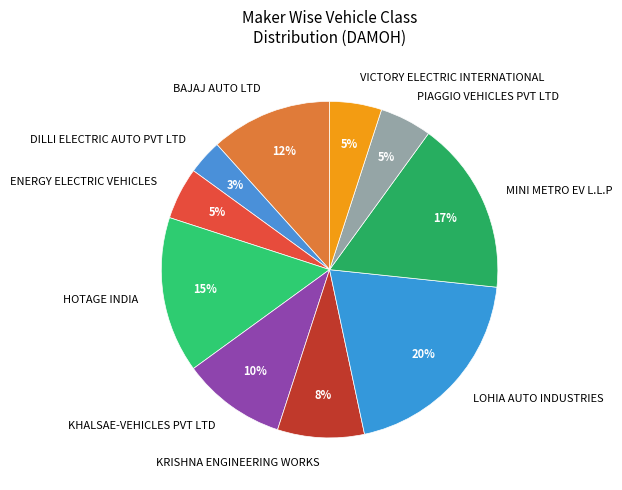

Which slice is the smallest?

DILLI ELECTRIC AUTO PVT LTD